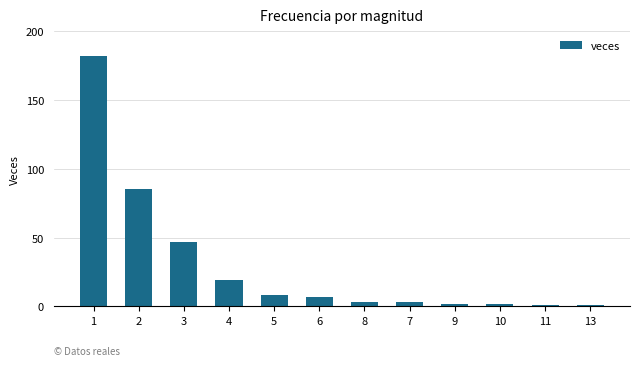

Approximately how many times larger is the value at 1 compared to 3?

3.9